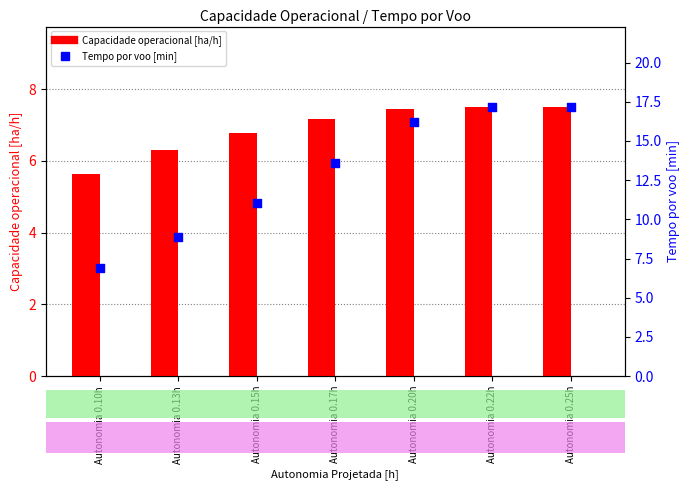

Which series has the largest total across all categories?

Tempo por voo [min]